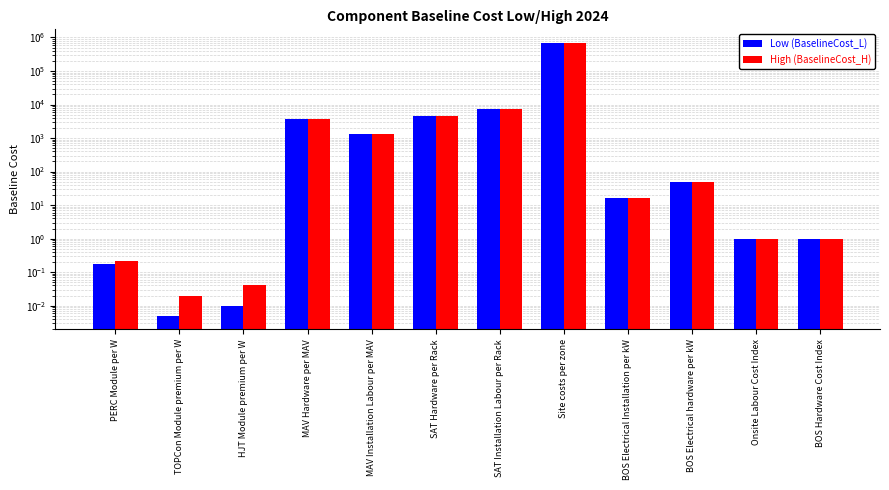

What are all the series names shown in the legend?

Low (BaselineCost_L), High (BaselineCost_H)